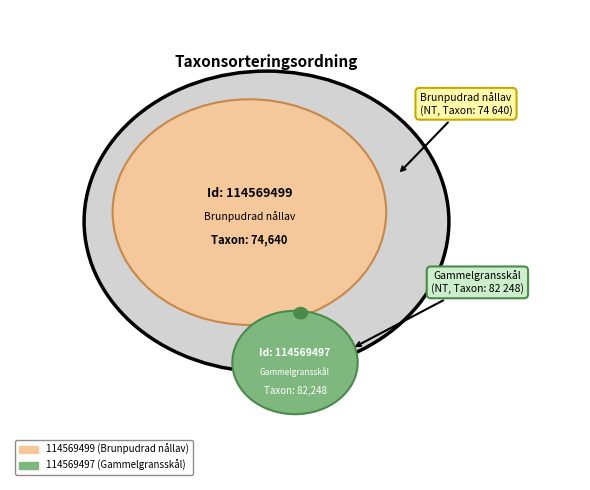

Is the sum of 114569499 and 114569497 greater than half?

Yes